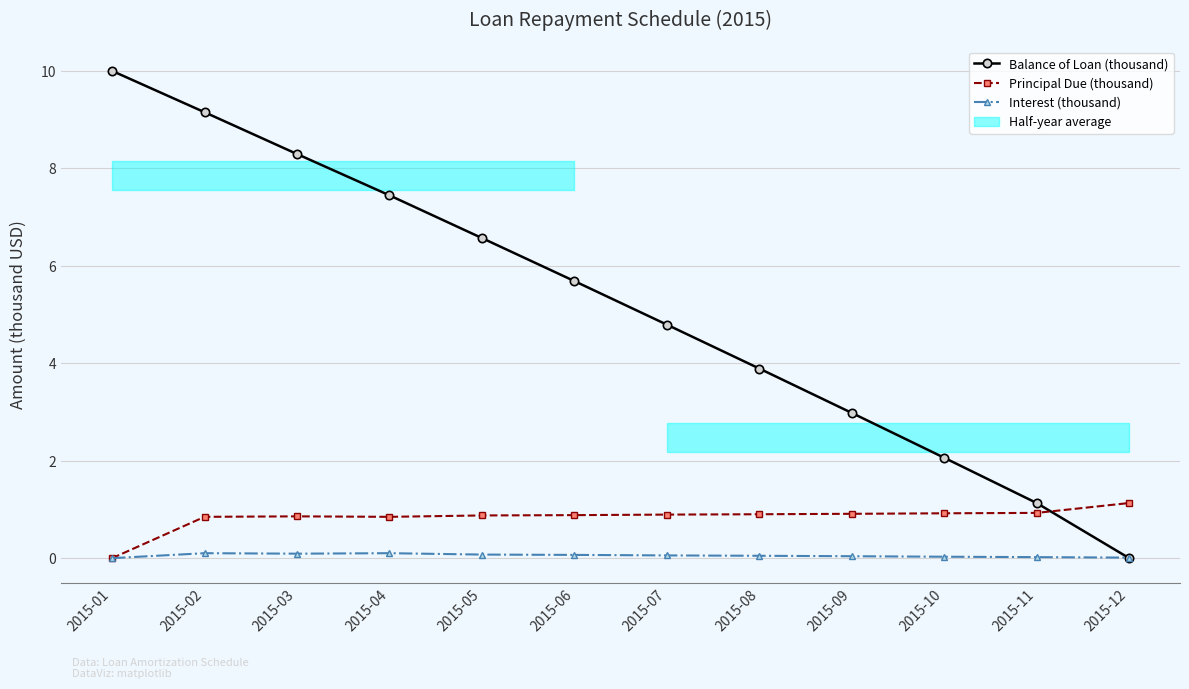

The Principal Due (thousand) series shows 0.0 at 2015-01. True or false?

True